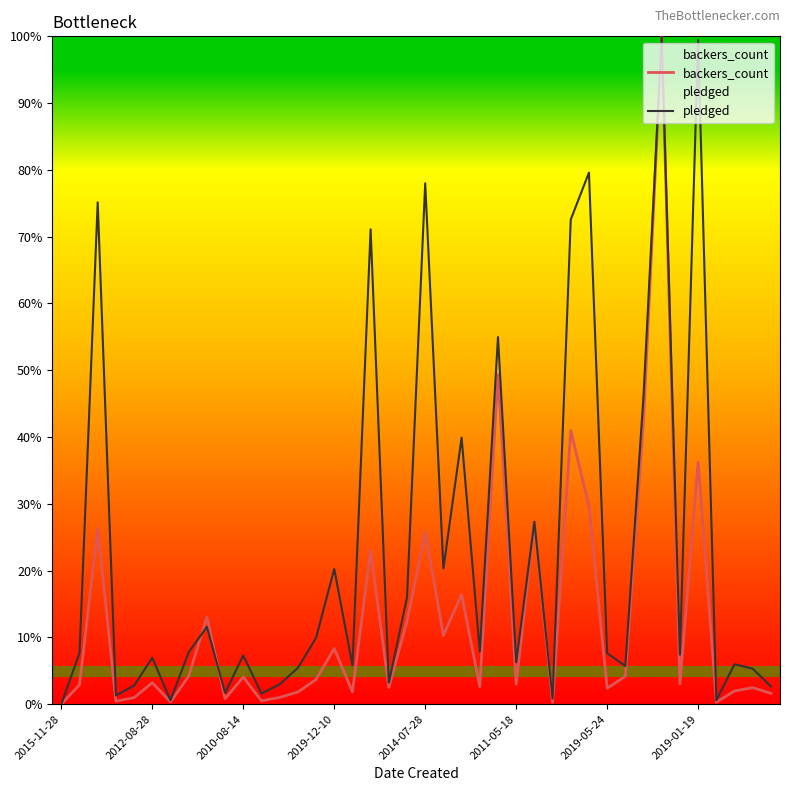

What is the maximum value for pledged?

100.0